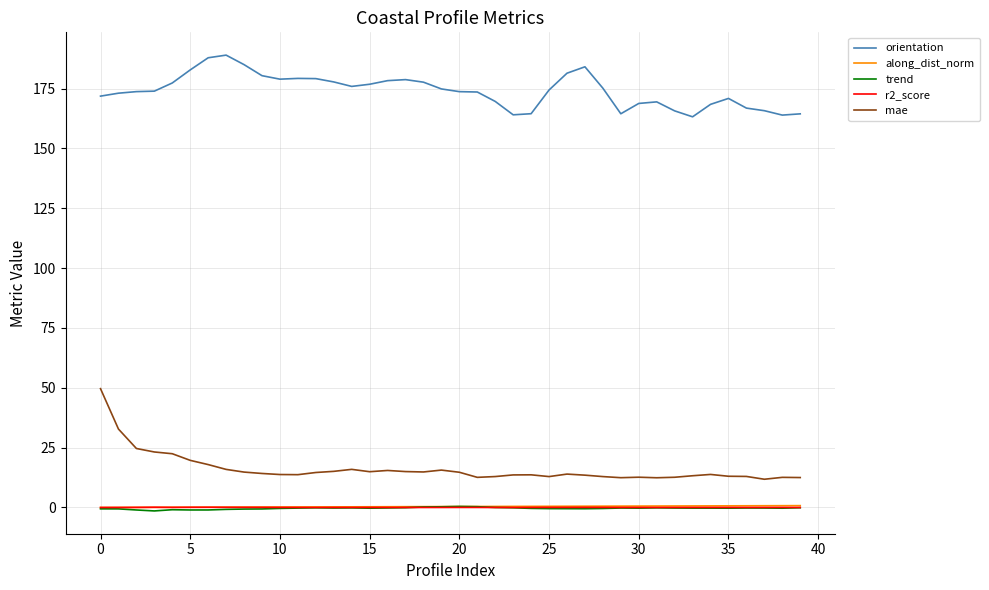

What are all the series names shown in the legend?

orientation, along_dist_norm, trend, r2_score, mae